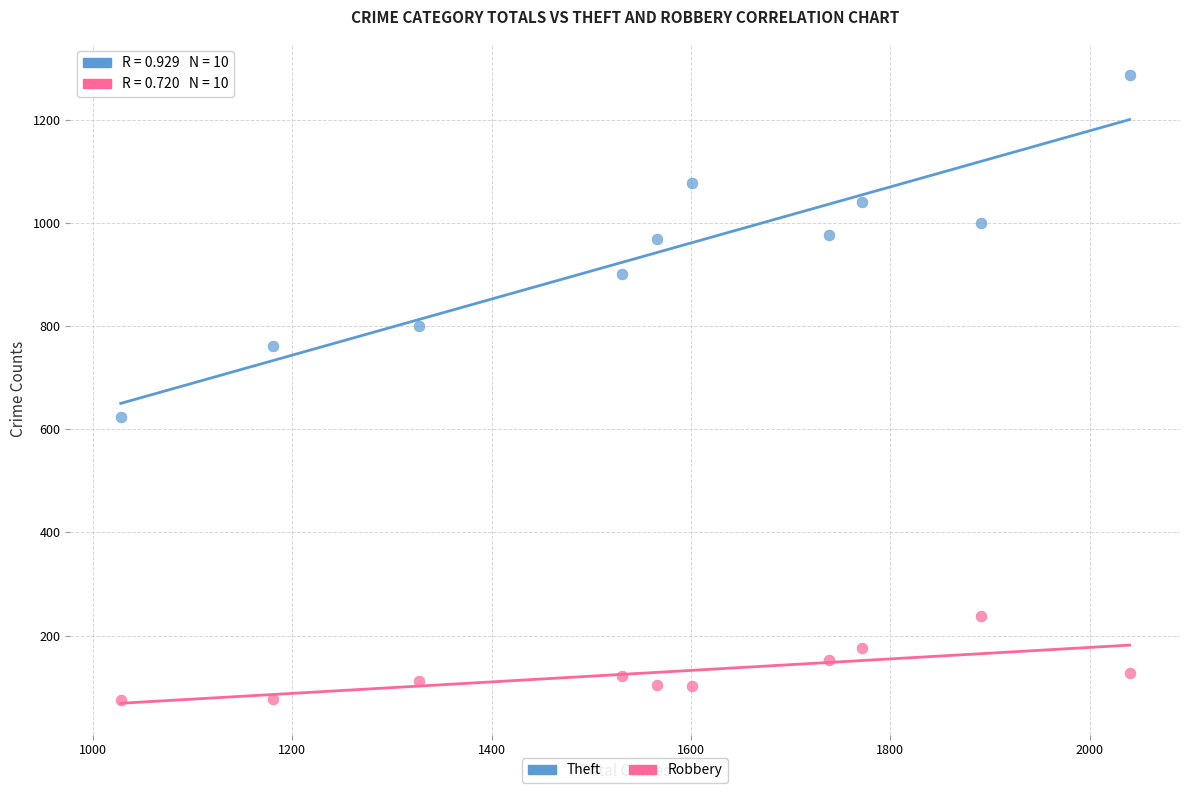

Which series reaches the maximum Y coordinate?

Theft